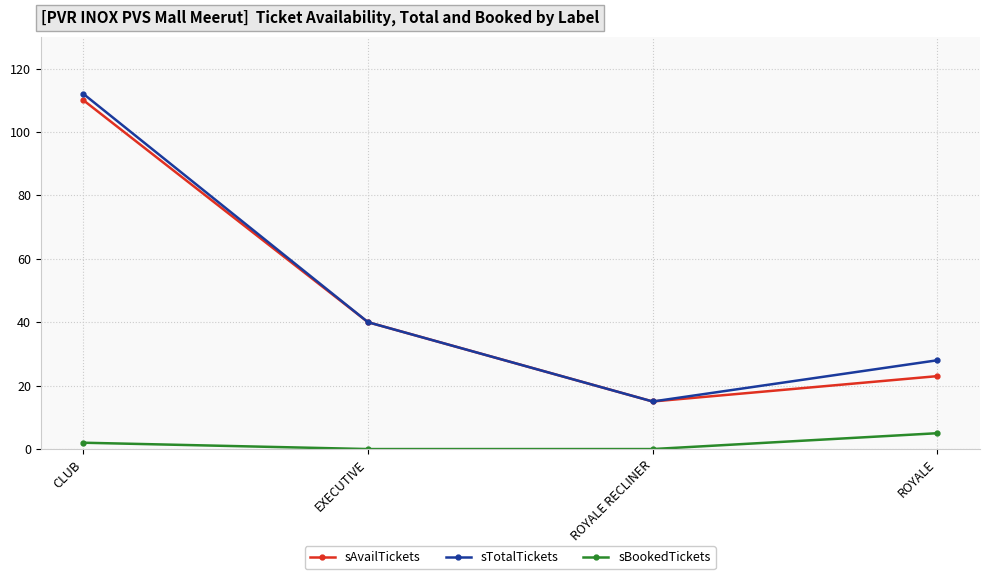

How many lines are shown in the chart?

3